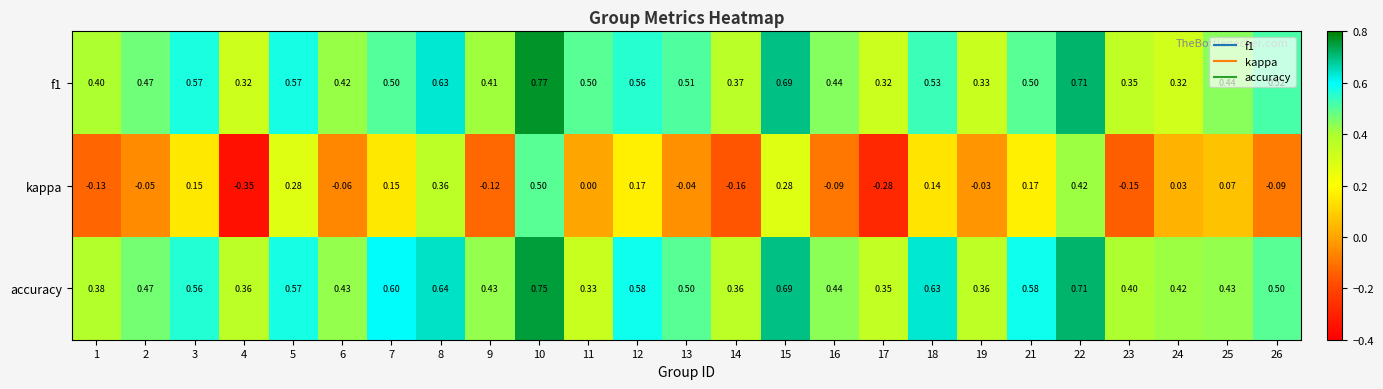

Is the value of accuracy at 6 greater than the value of kappa at 23?

Yes